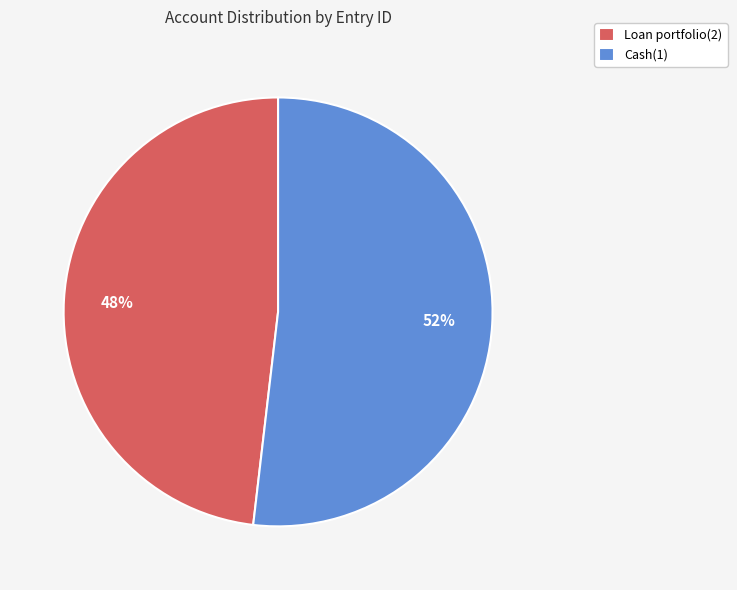

To the nearest percent, what is the difference between the Loan portfolio(2) and Cash(1) slice percentages?

4%